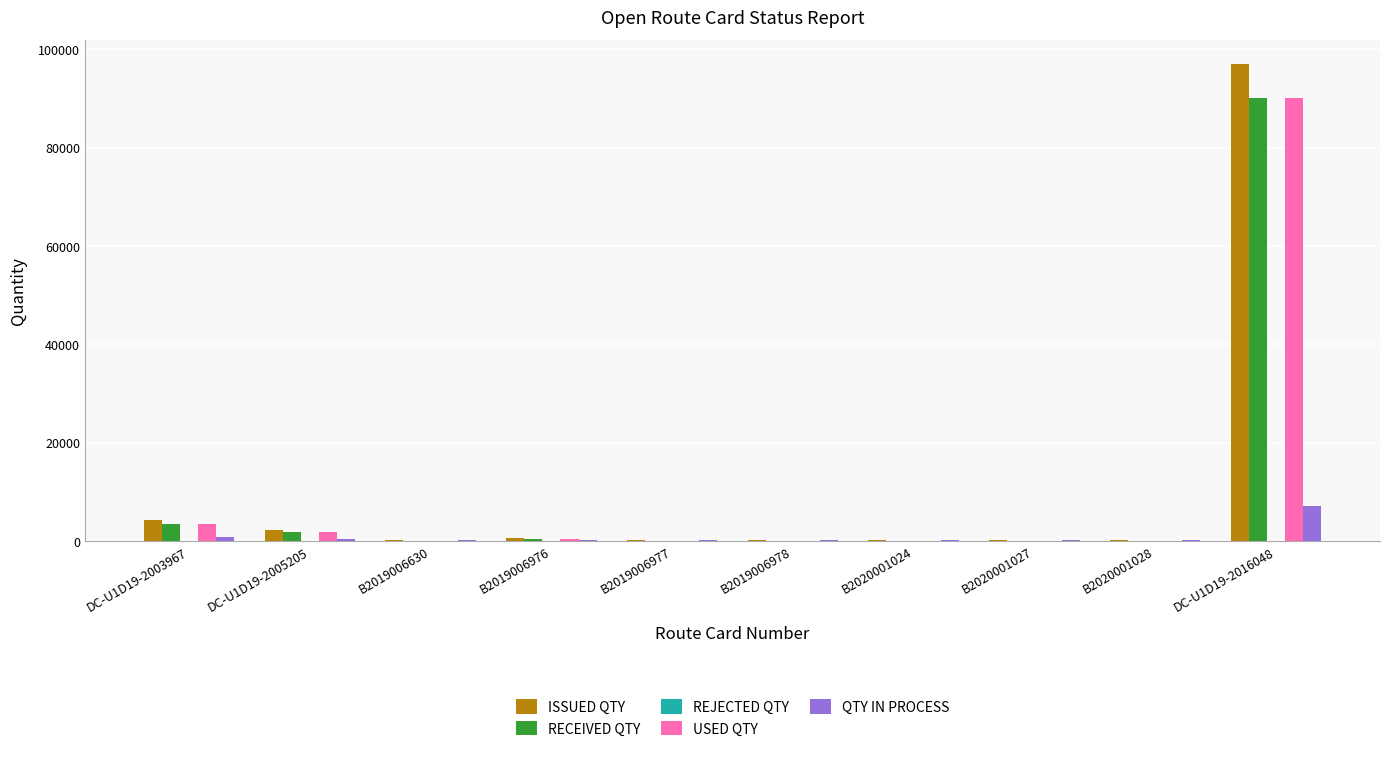

At which category is the sum across all series the highest?

DC-U1D19-2016048